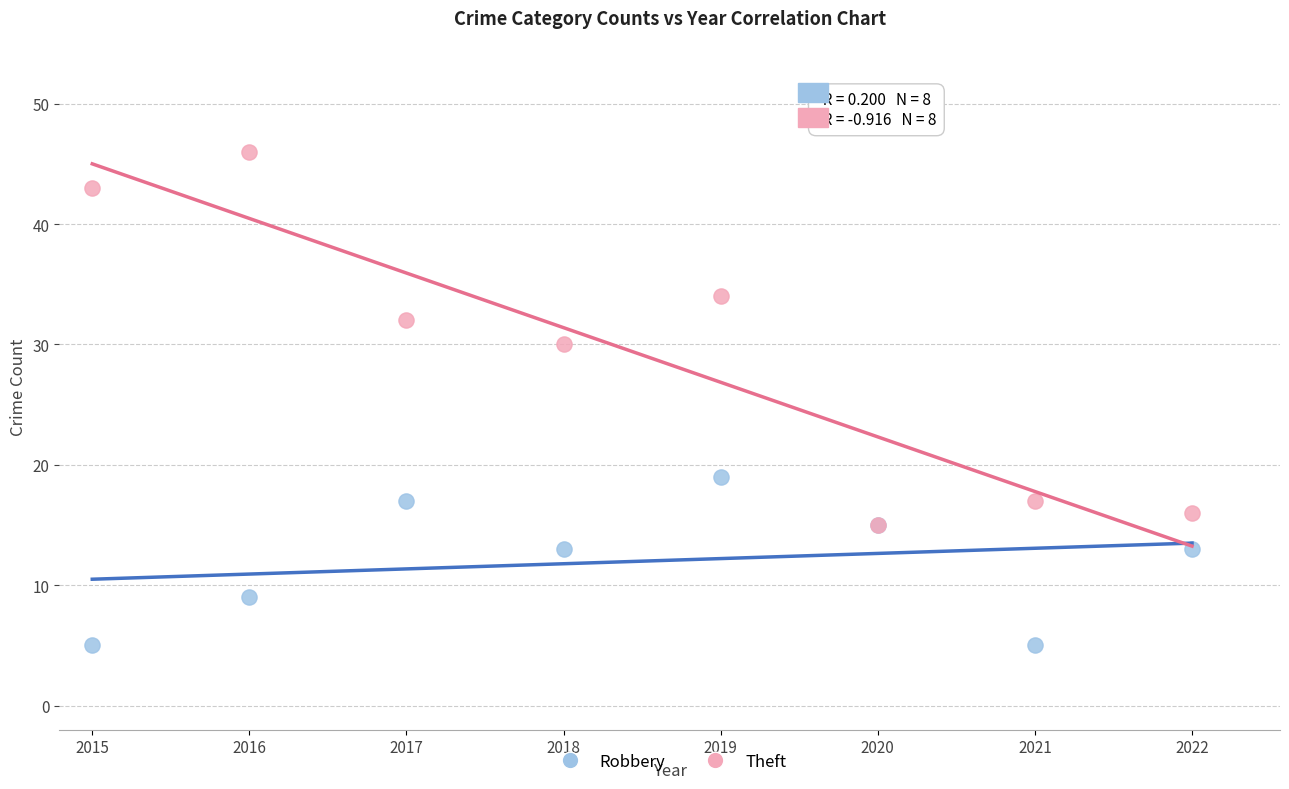

Which series reaches the maximum Y coordinate?

Theft